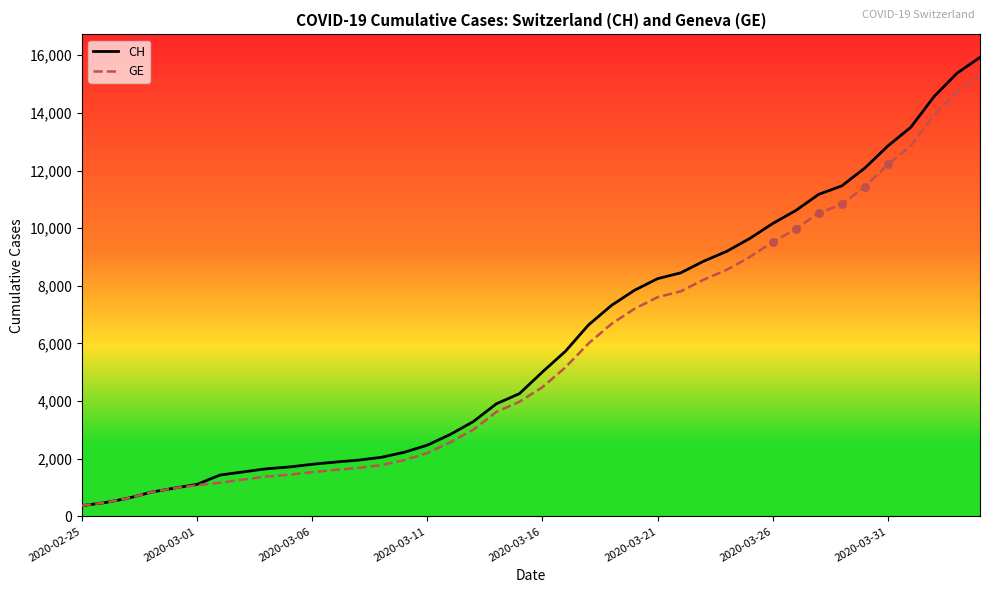

What is the maximum value for CH?

15926